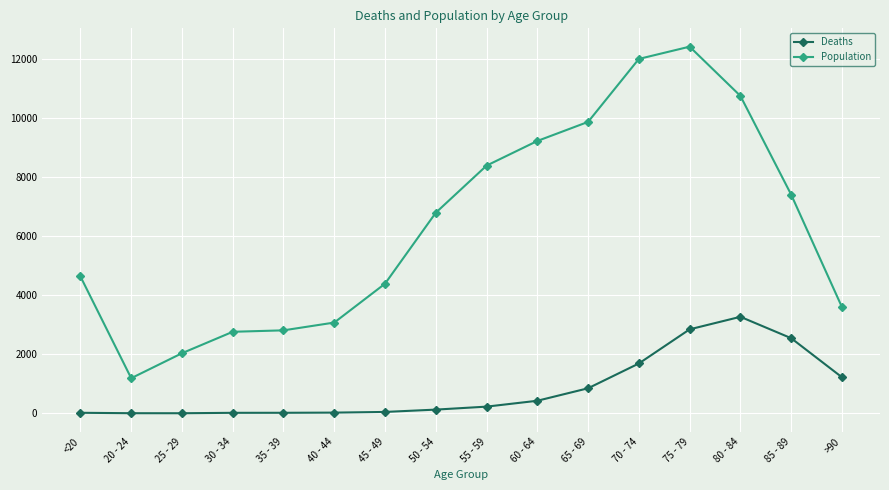

True or false: Deaths and Population intersect in this chart.

False